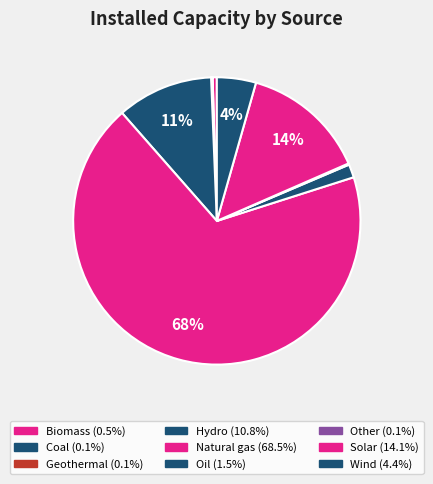

Rank the categories by value from highest to lowest.

Natural gas, Solar, Hydro, Wind, Oil, Biomass, Other, Geothermal, Coal